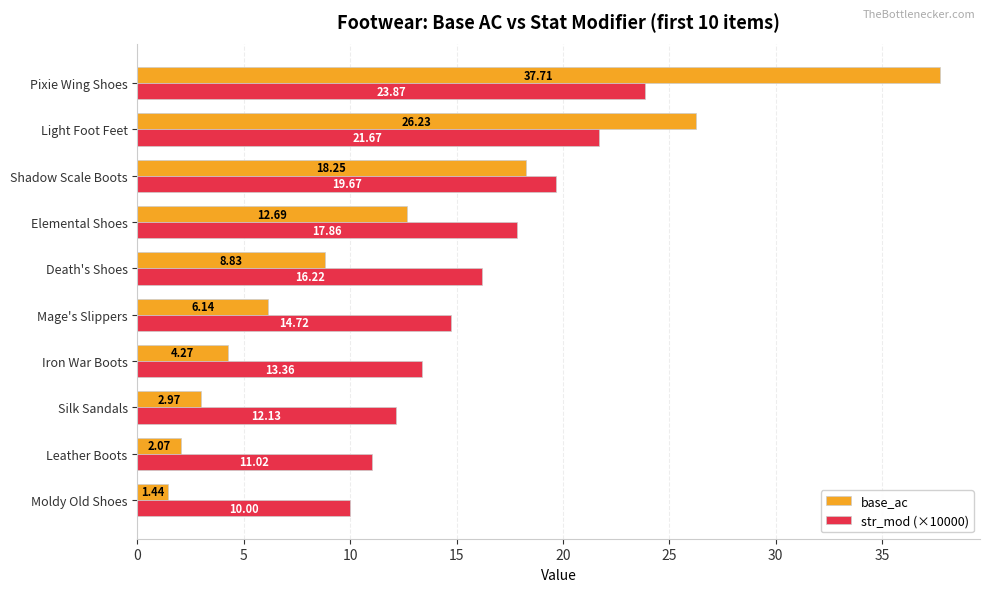

Where is base_ac nearest to the value 19?

Shadow Scale Boots